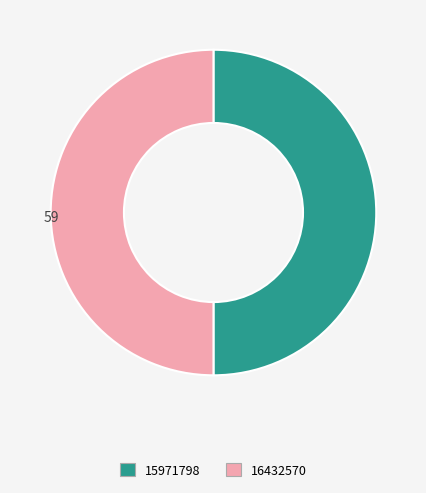

What is the ratio of the value at 16432570 to the value at 15971798?

1.0